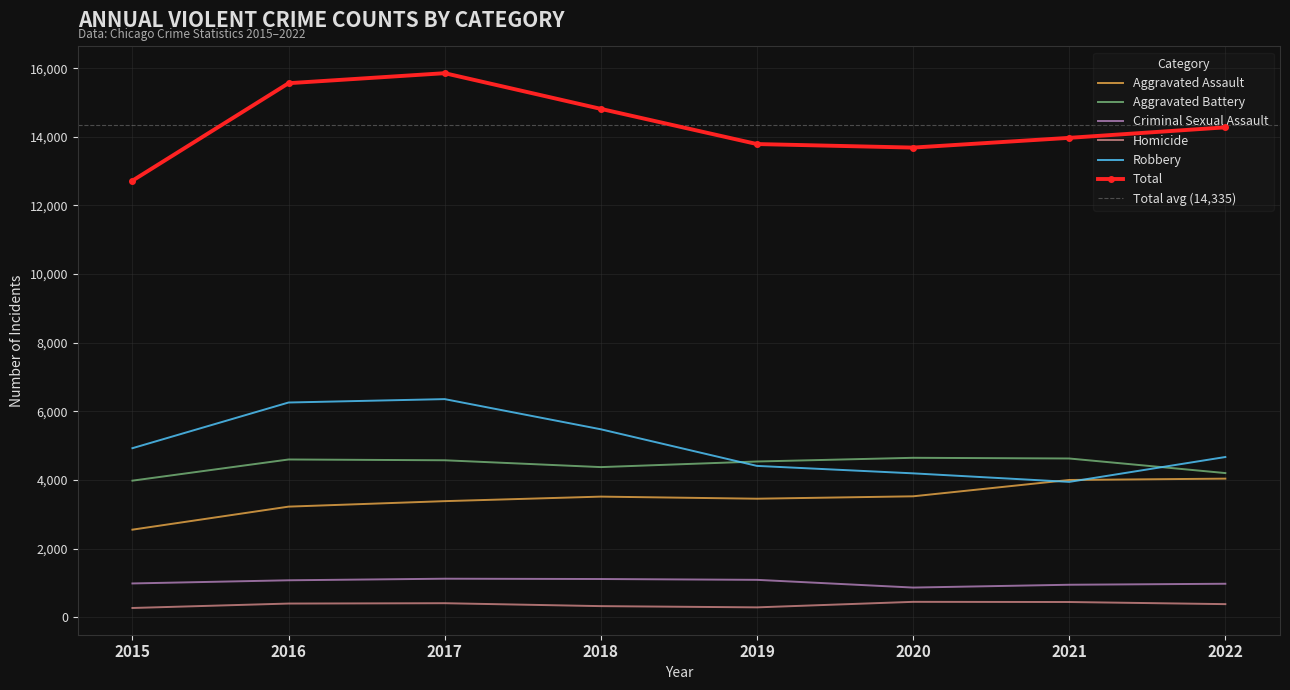

How many values in the Aggravated Battery series exceed 4576?

3